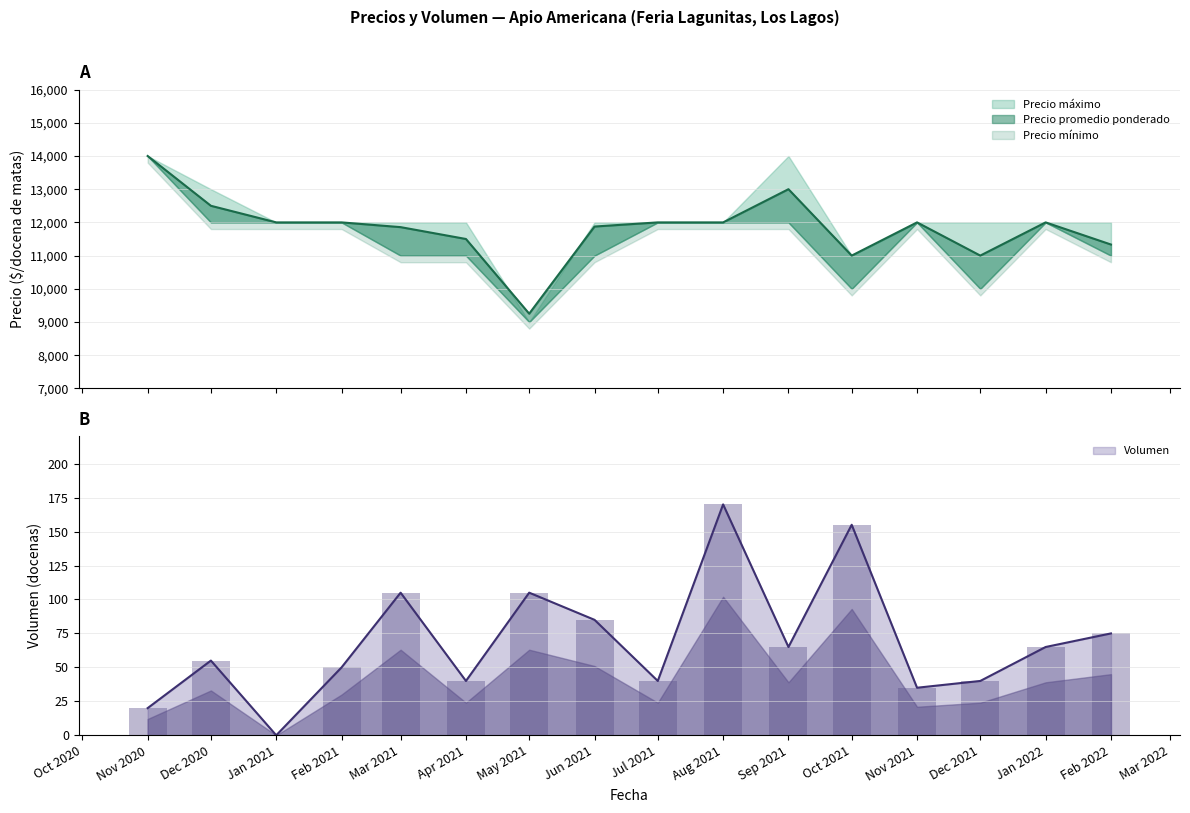

True or false: Volumen has a value of 65 at Jul 2021.

False